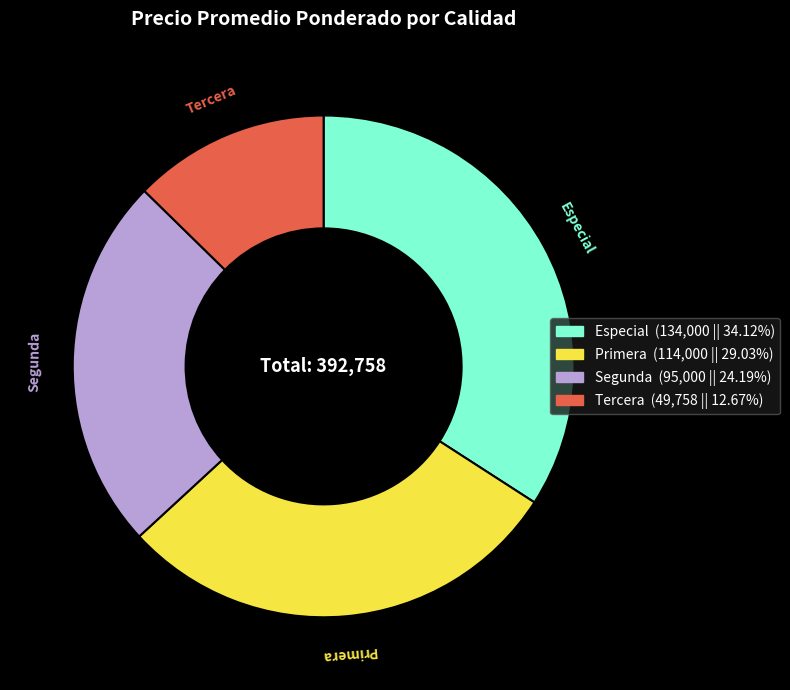

How many segments does this pie chart have?

4